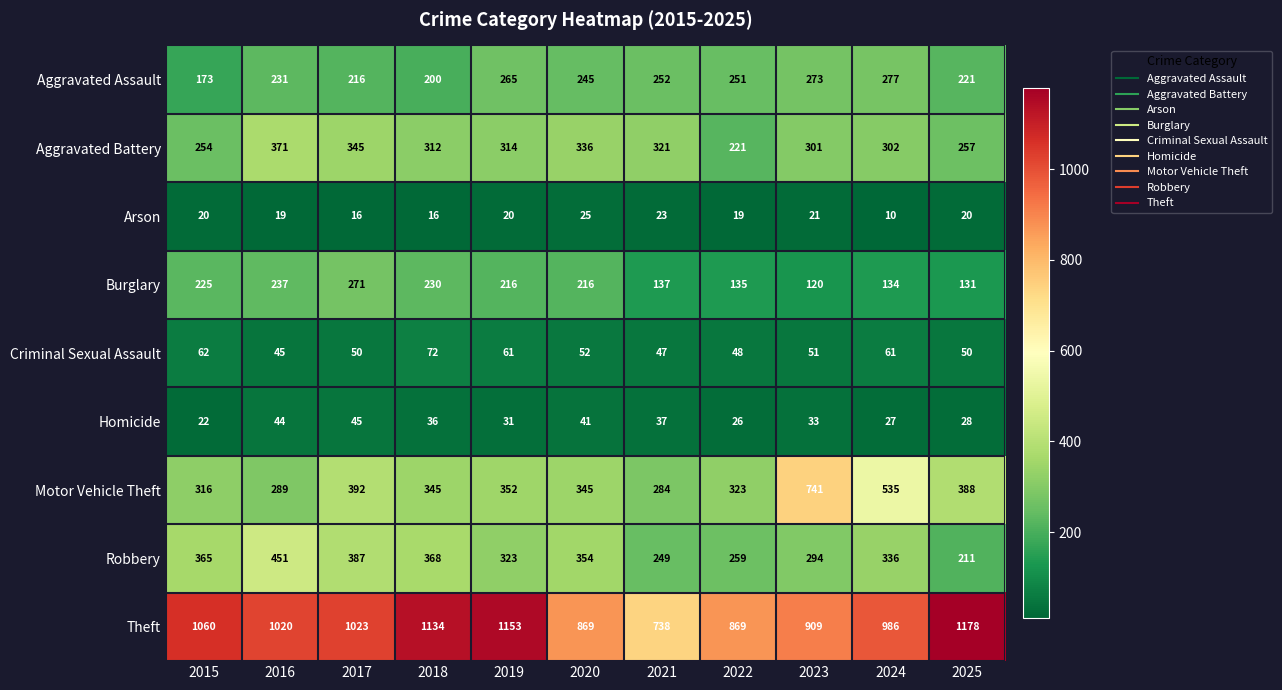

What is the sum of the Arson values at 2019 and 2023?

41